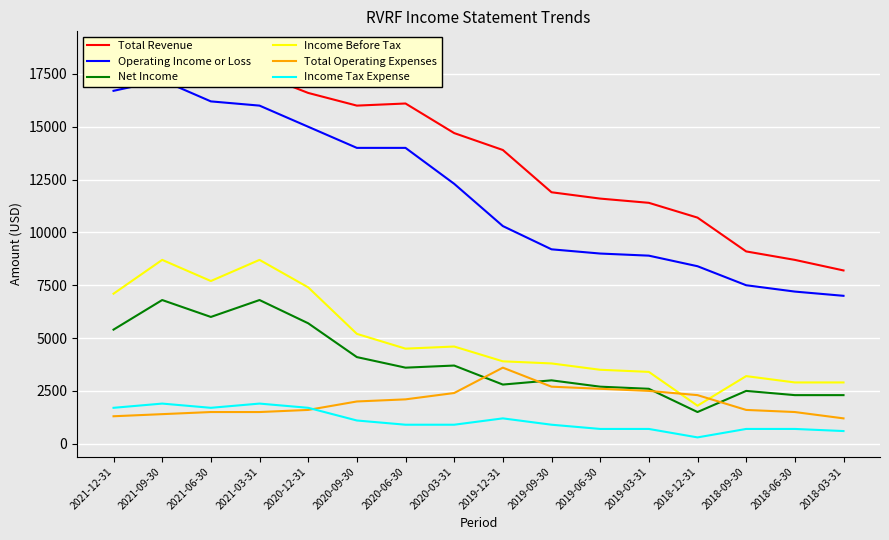

What is the spread (max minus min) of values at 2021-03-31?

16000